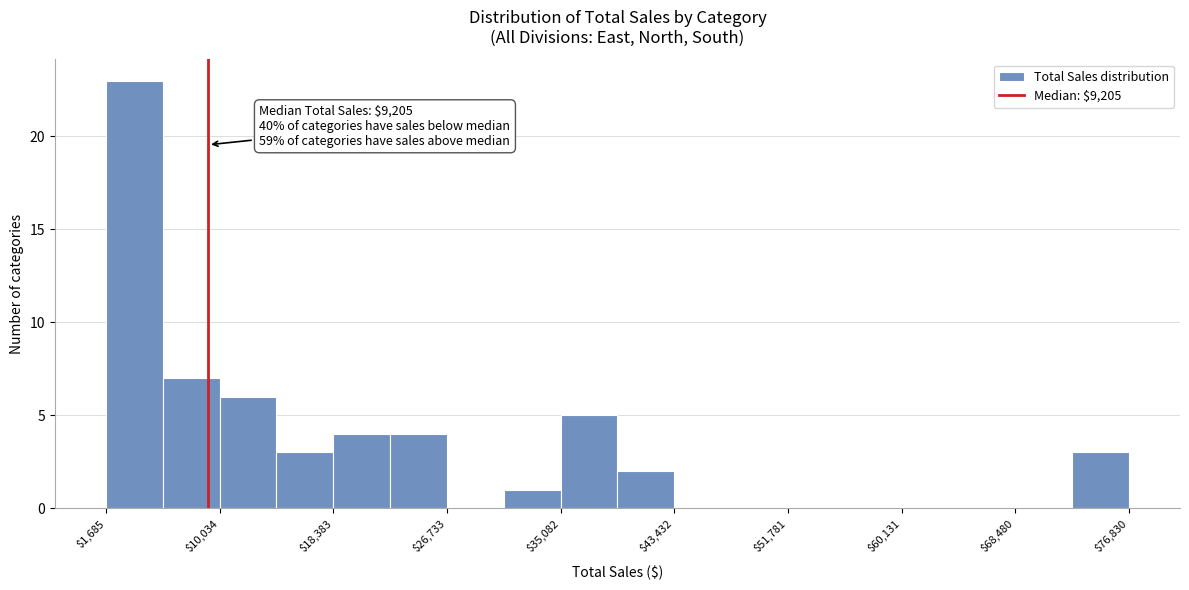

Which range on the x-axis has the tallest bar?

2000 to 6000